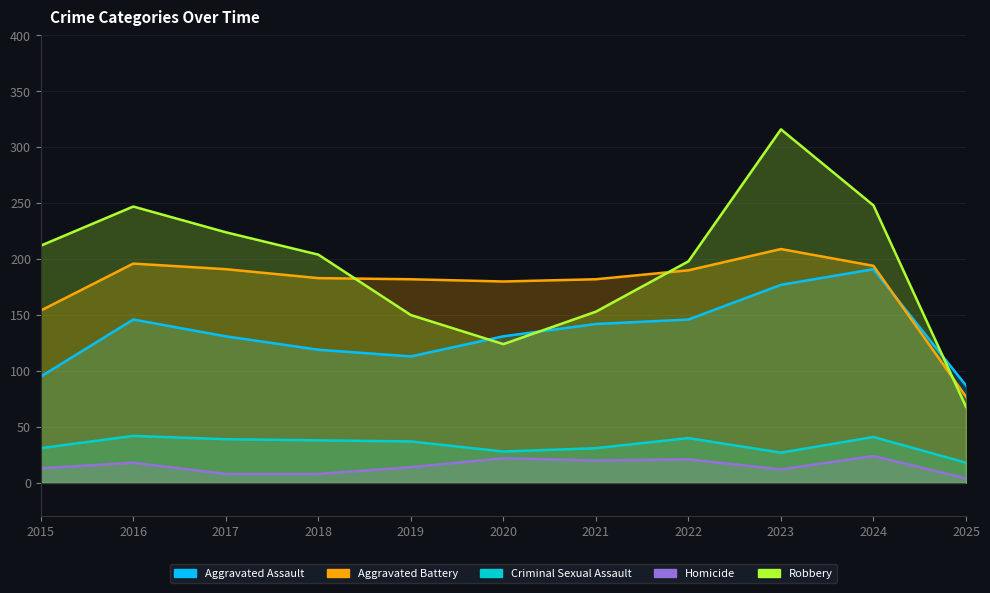

Where does the Aggravated Battery series first go above 183?

2016